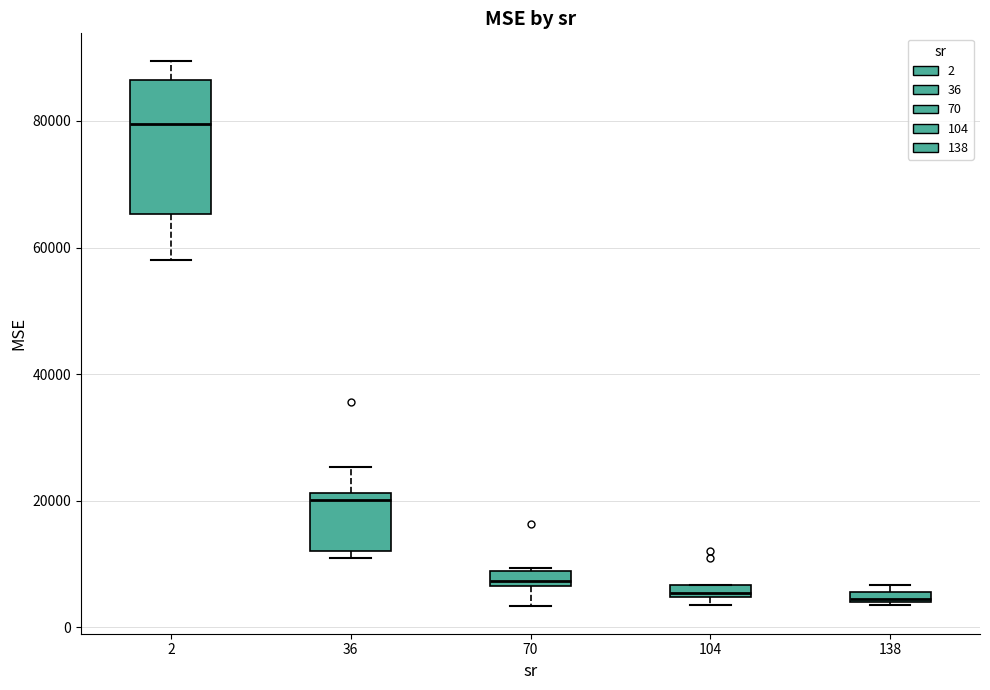

Which box is the tallest, from its lower edge to its upper edge?

2